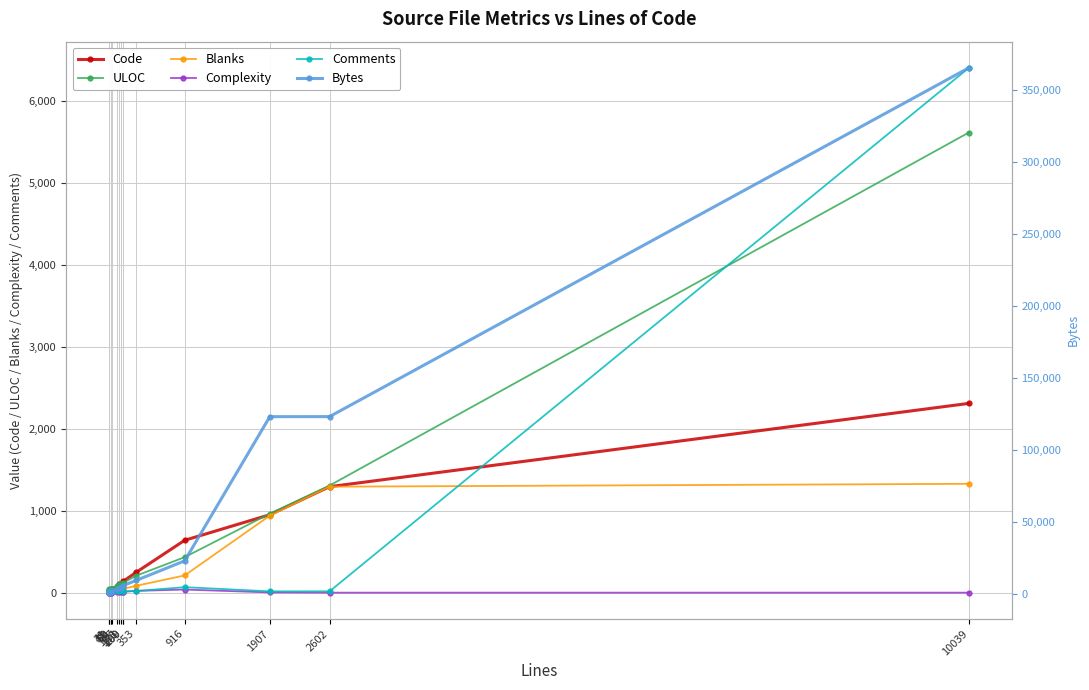

How many values in the Blanks series are below 46?

7